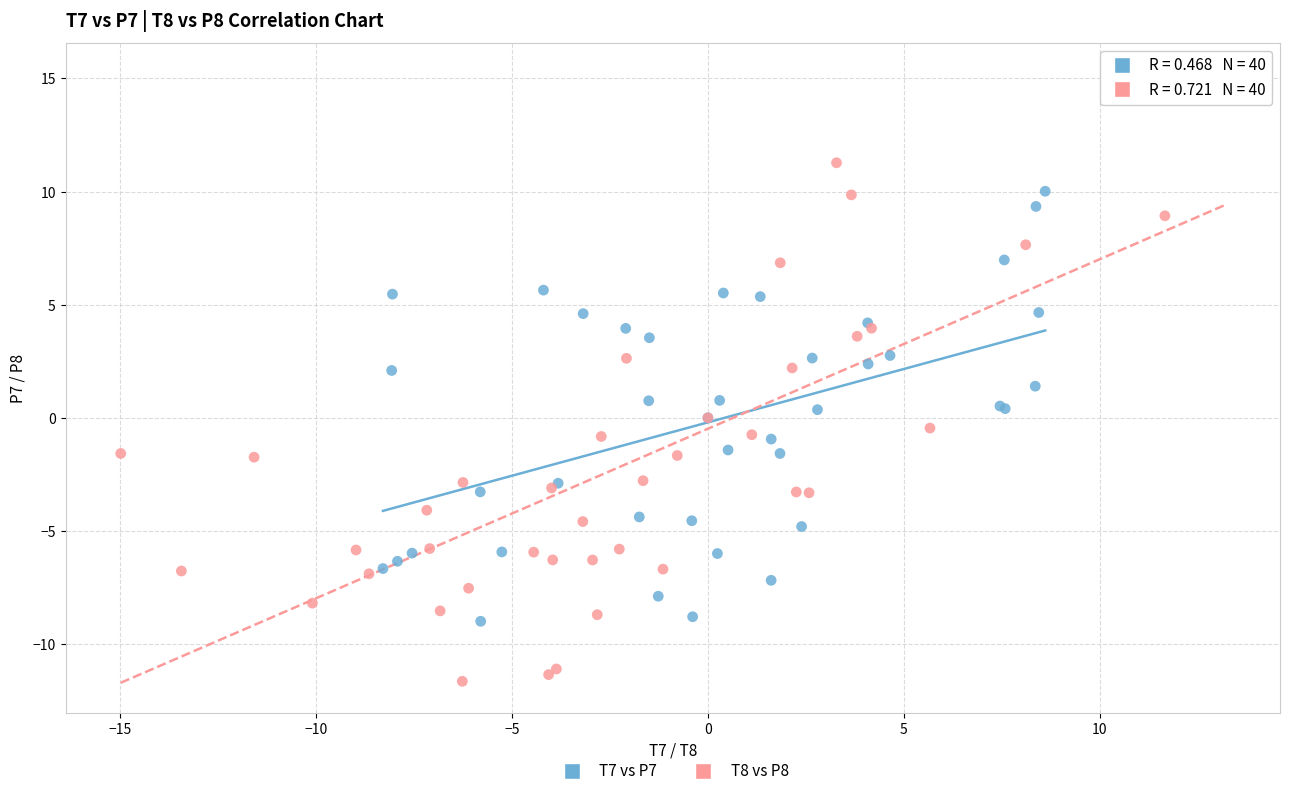

Which series reaches the maximum Y coordinate?

T8 vs P8